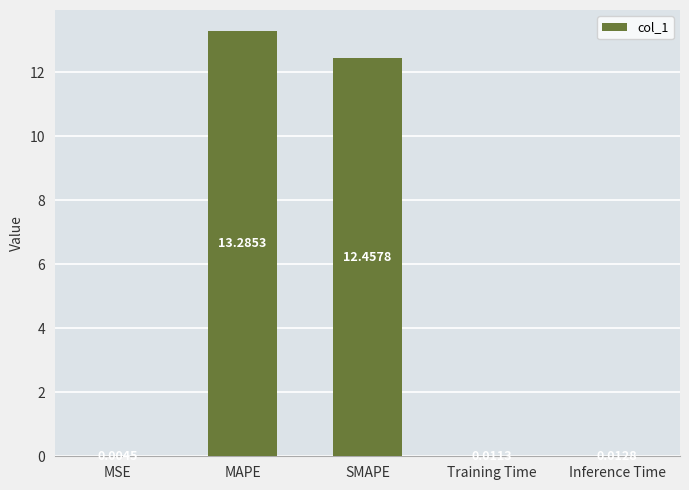

Which label corresponds to the largest value in the chart?

MAPE